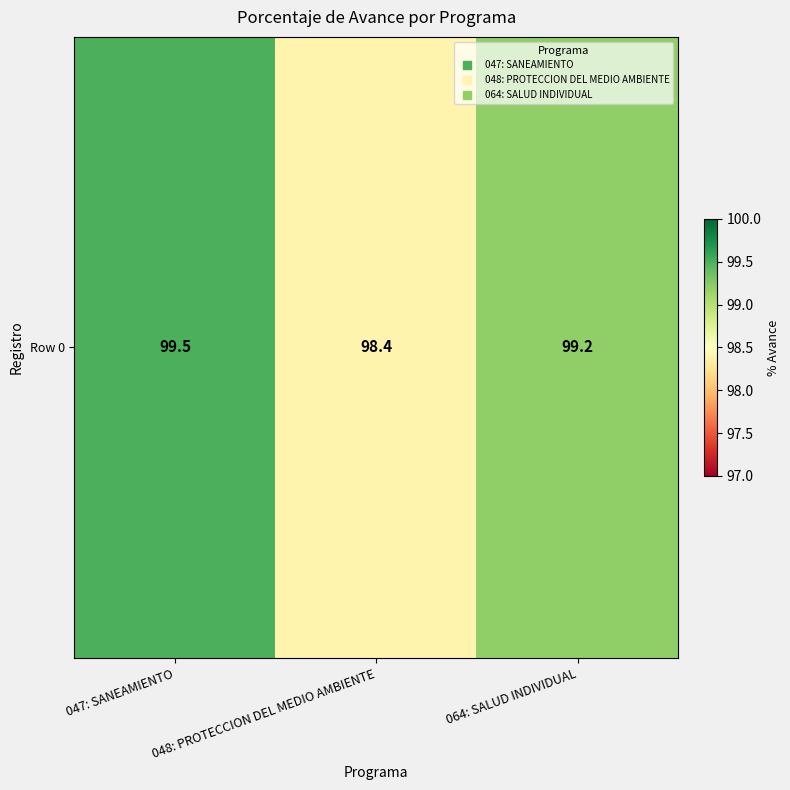

Reading right to left, list all the values displayed in this chart.

064: SALUD INDIVIDUAL=99.2	048: PROTECCION DEL MEDIO AMBIENTE=98.4	047: SANEAMIENTO=99.5